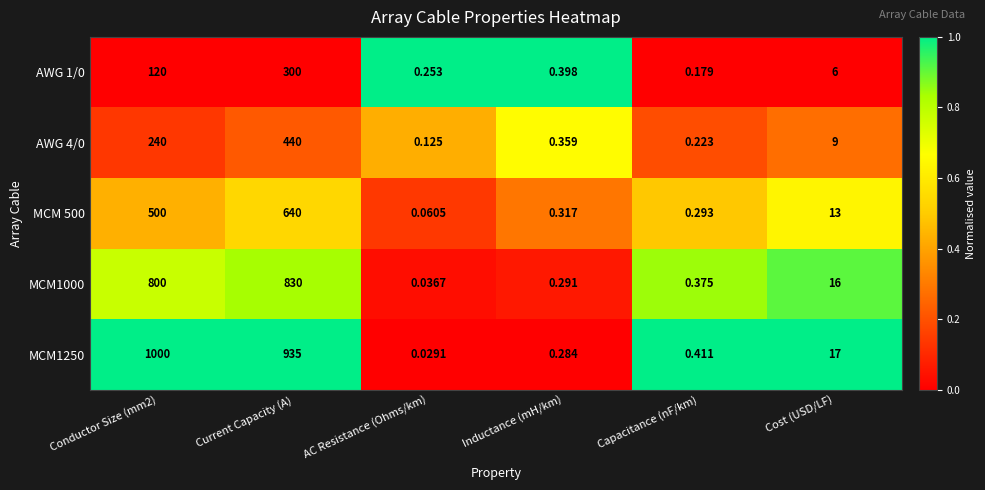

Which category has the highest value across all series?

Conductor Size (mm2)